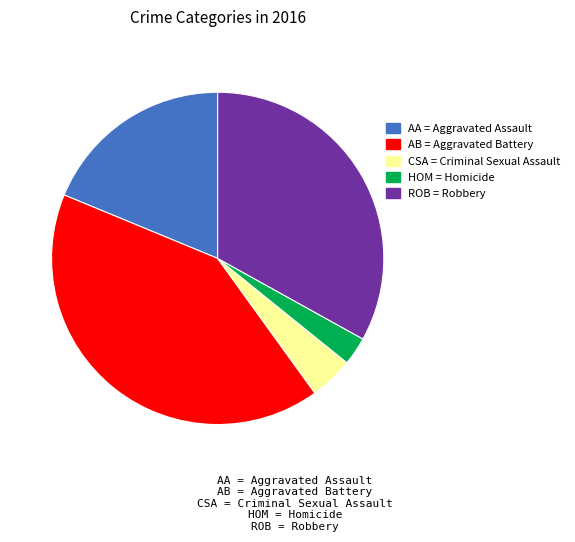

Is there any slice that represents more than half of the pie?

No